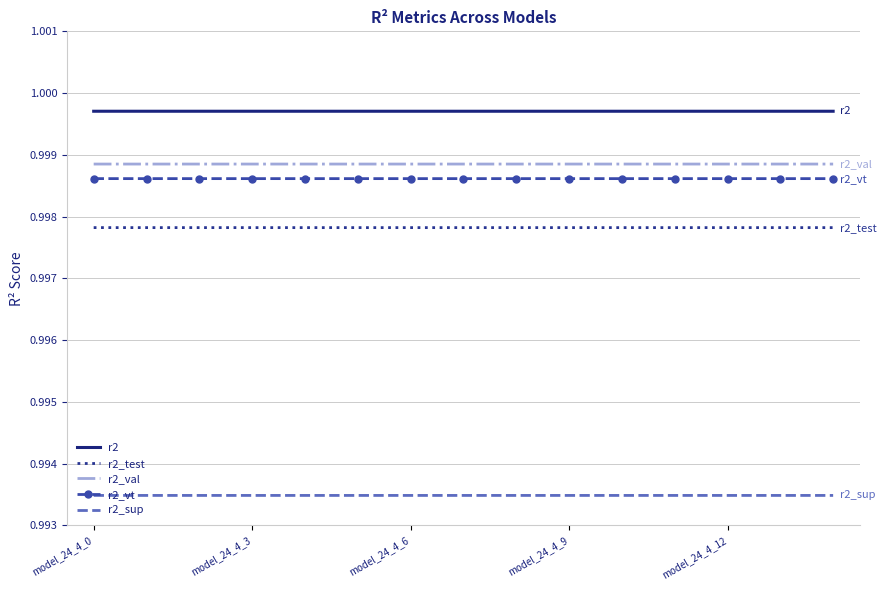

Which series has the largest total across all categories?

r2